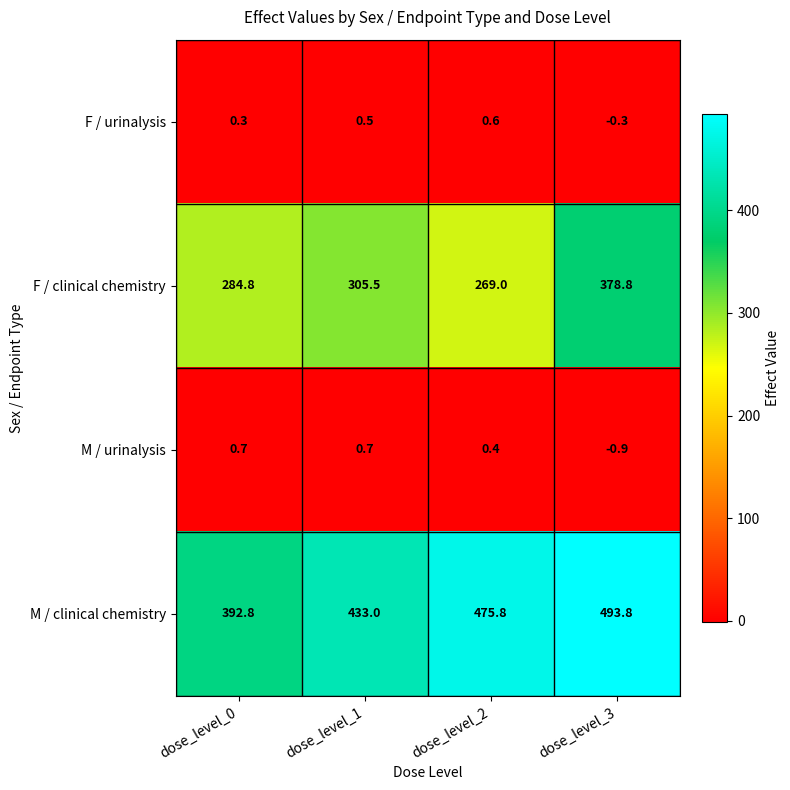

Is it true that M / clinical chemistry equals 234.6 at dose_level_1?

False